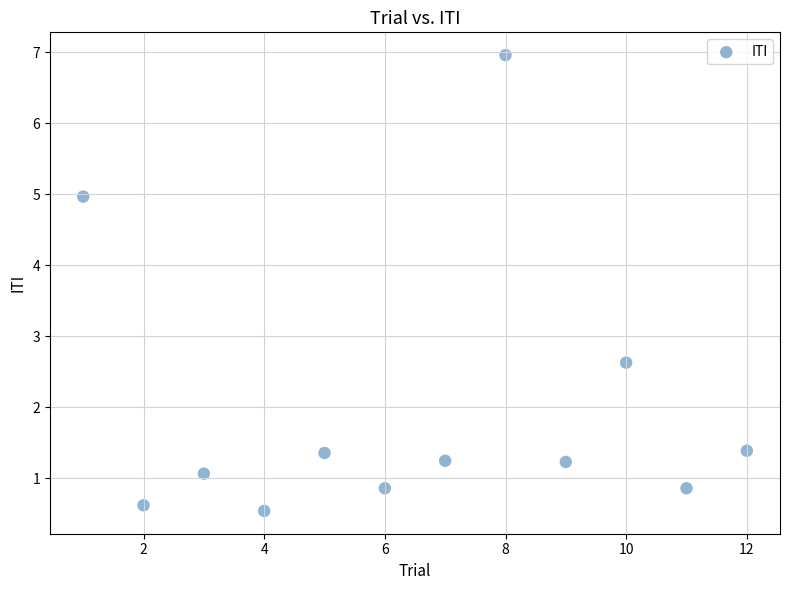

What is the range of Y values (max minus min)?

6.4